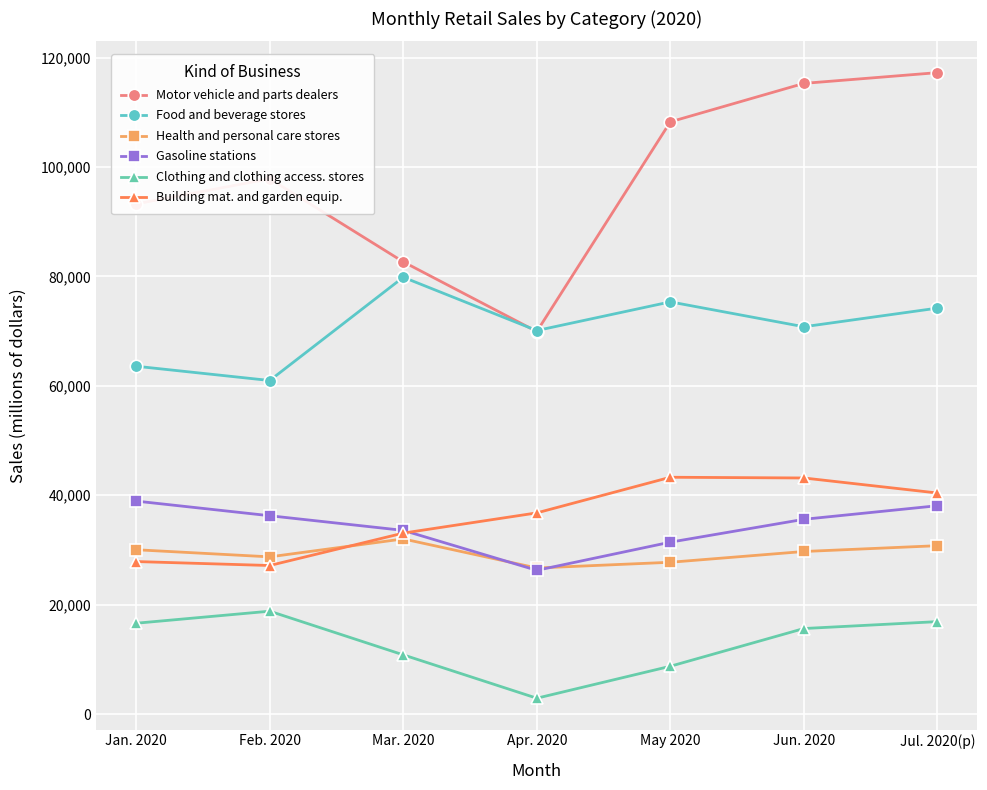

Which series has the widest spread of values?

Motor vehicle and parts dealers